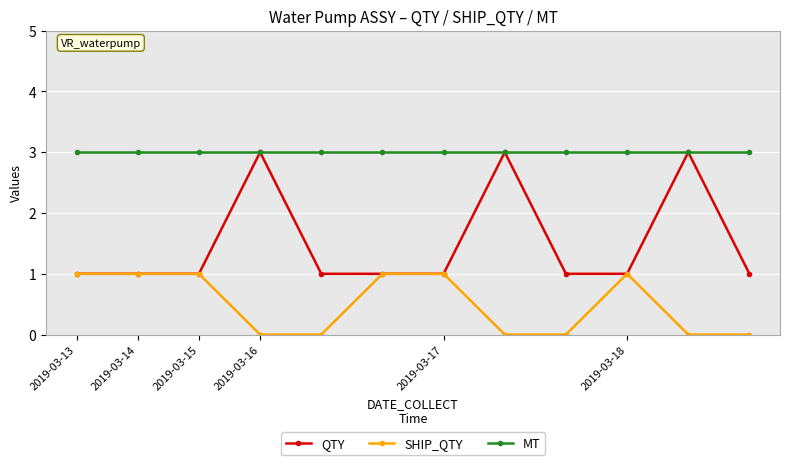

Which series has the largest range (max minus min)?

QTY